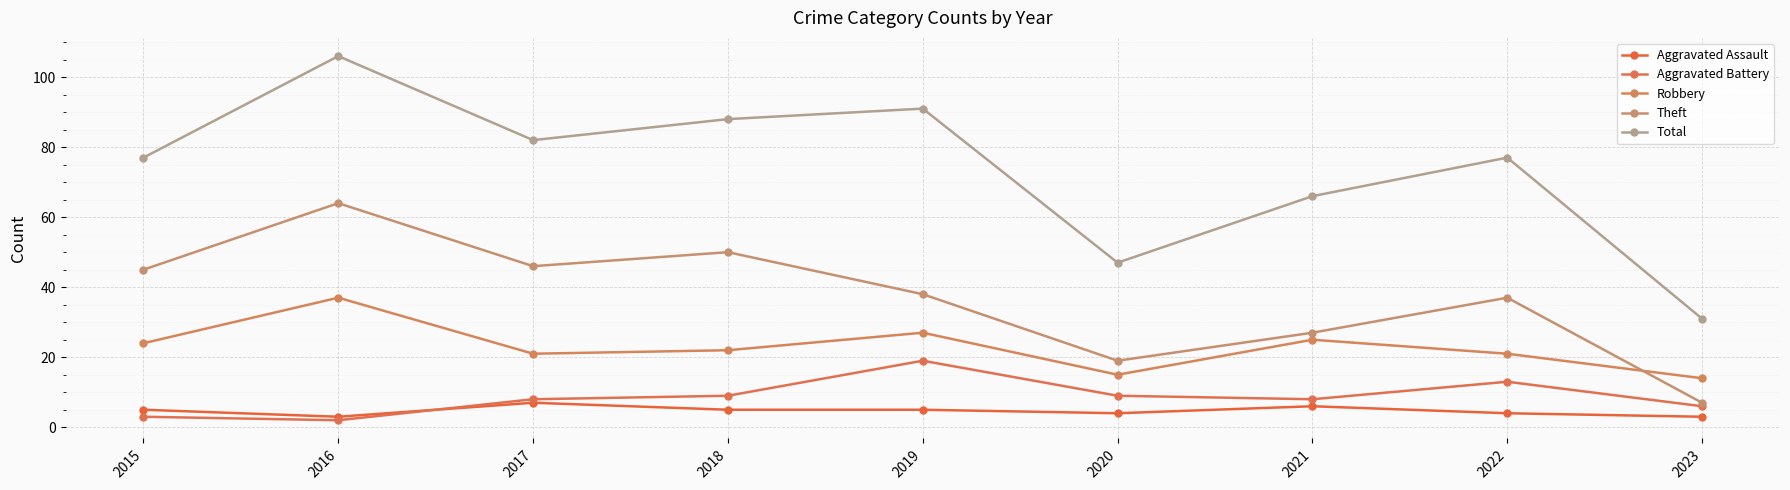

What is the value of the Robbery point at the 9th from the left?

14